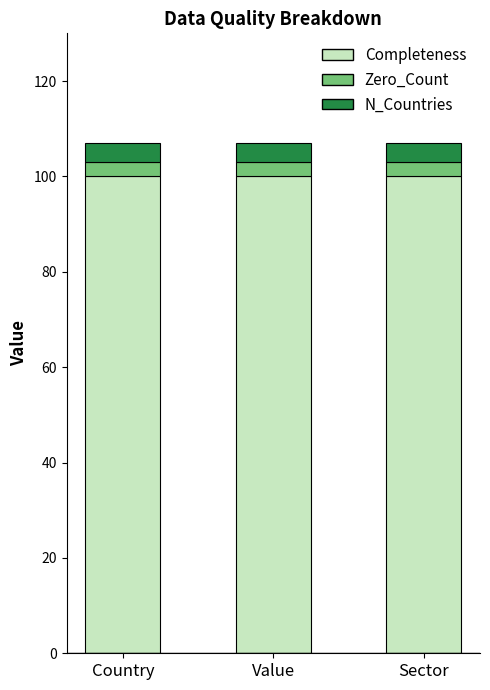

What is the total value across all series at Sector?

107